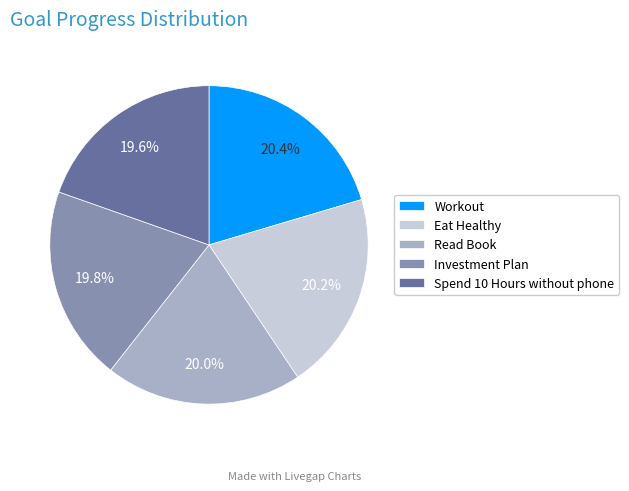

Does any single category account for the majority?

No